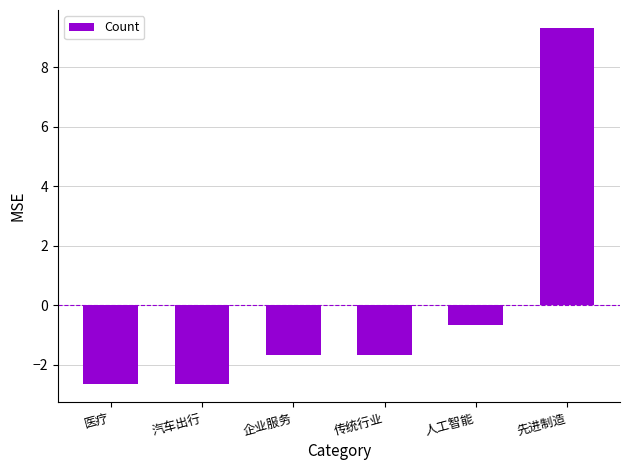

What is the minimum value shown in the chart?

-2.7